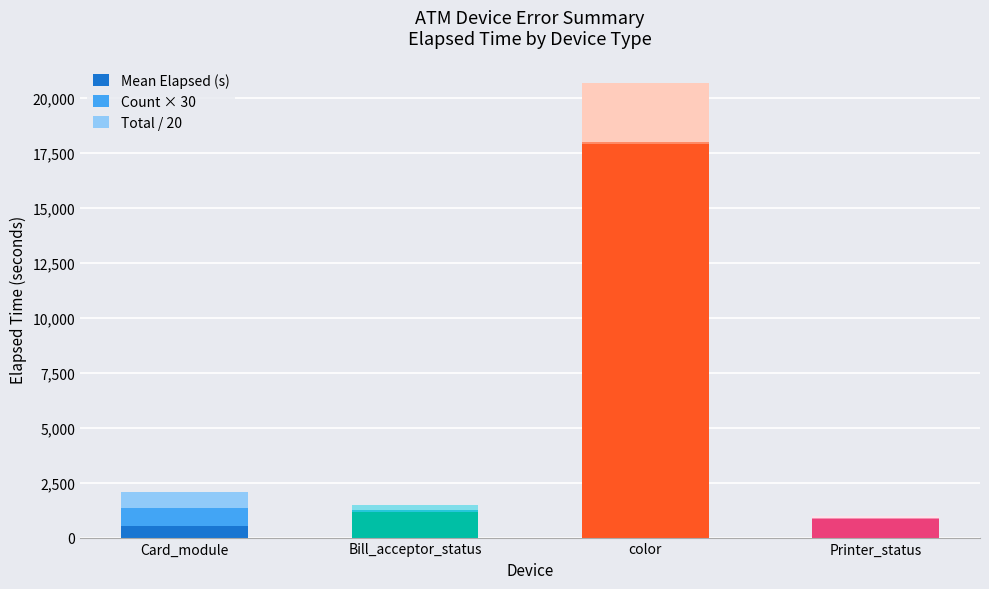

What is the total value across all series at Card_module?

2055.5